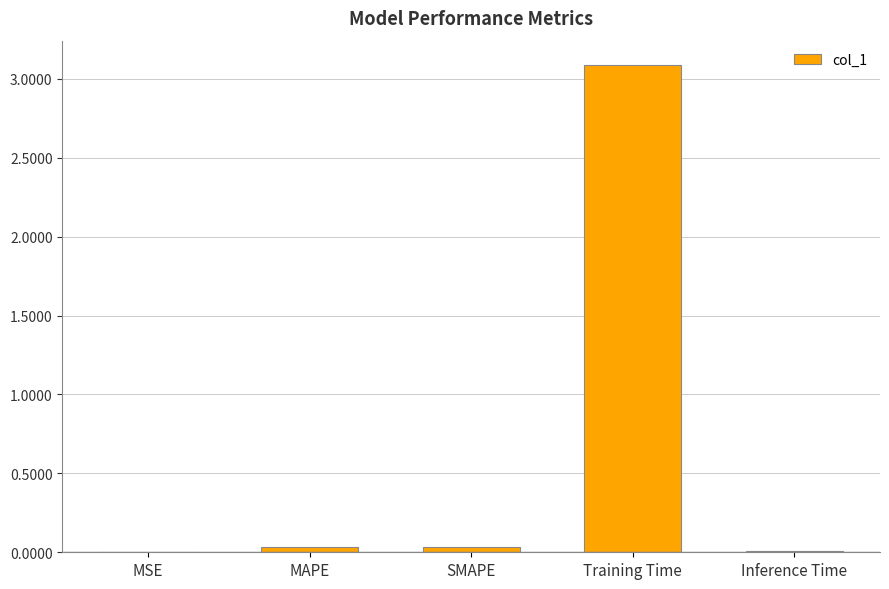

Is it true that the value at Inference Time is 0.0?

True